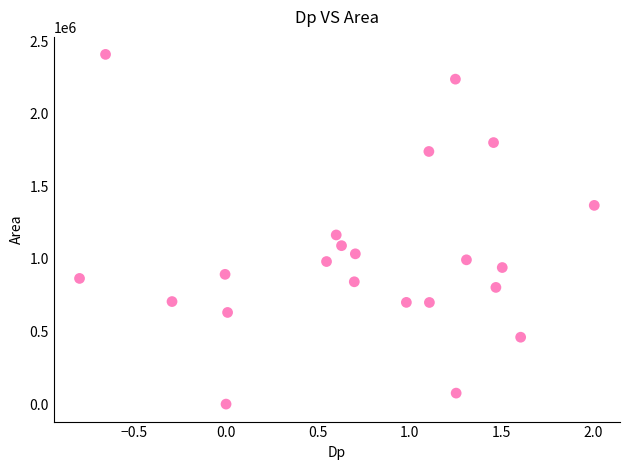

What is the range of Y values (max minus min)?

2408750